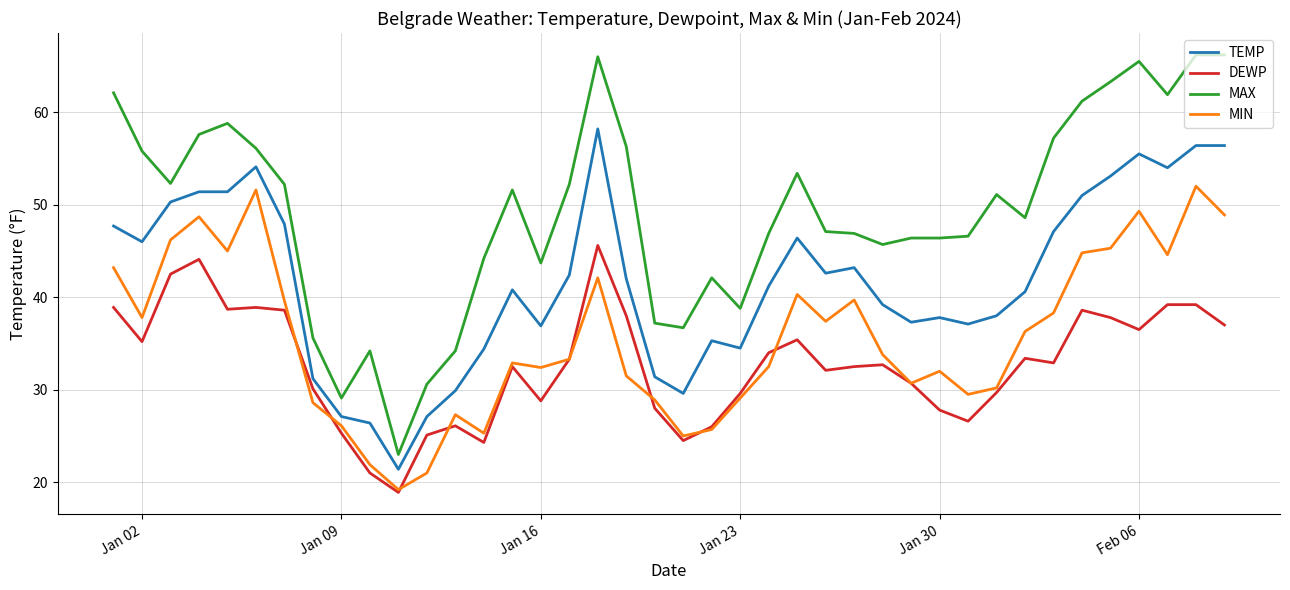

Which series has the widest spread of values?

MAX